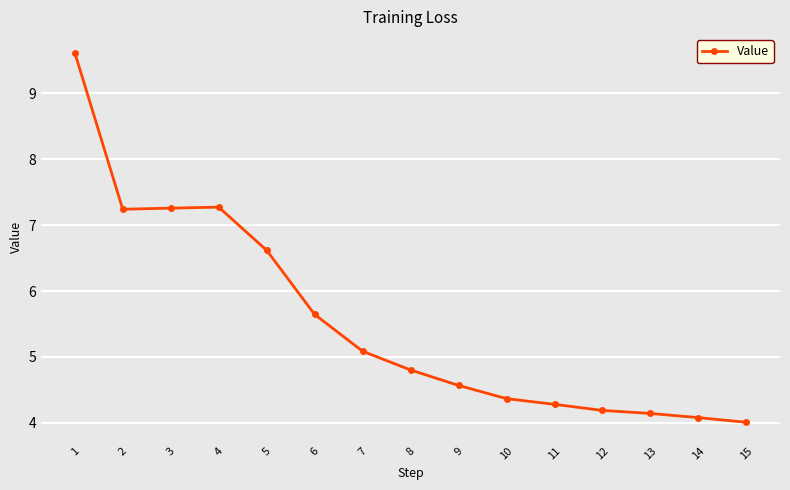

What is the sum of all values?

83.2